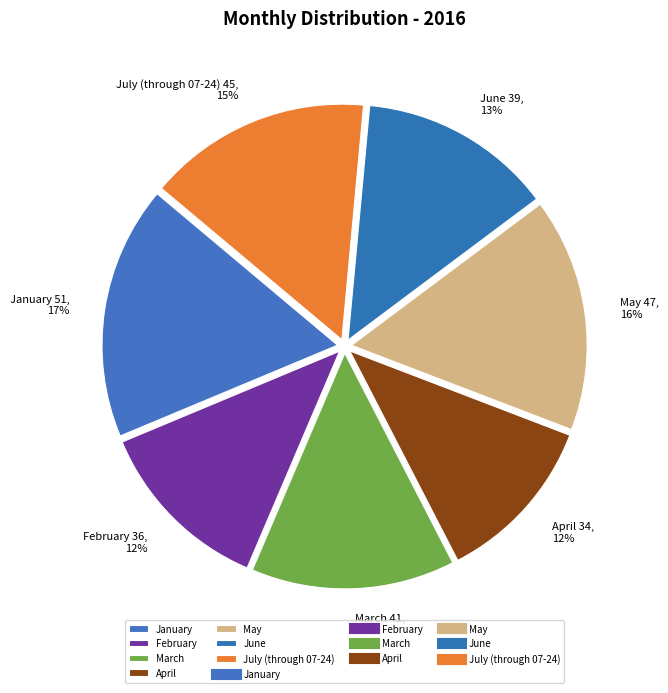

Is the sum of May and February greater than half?

No